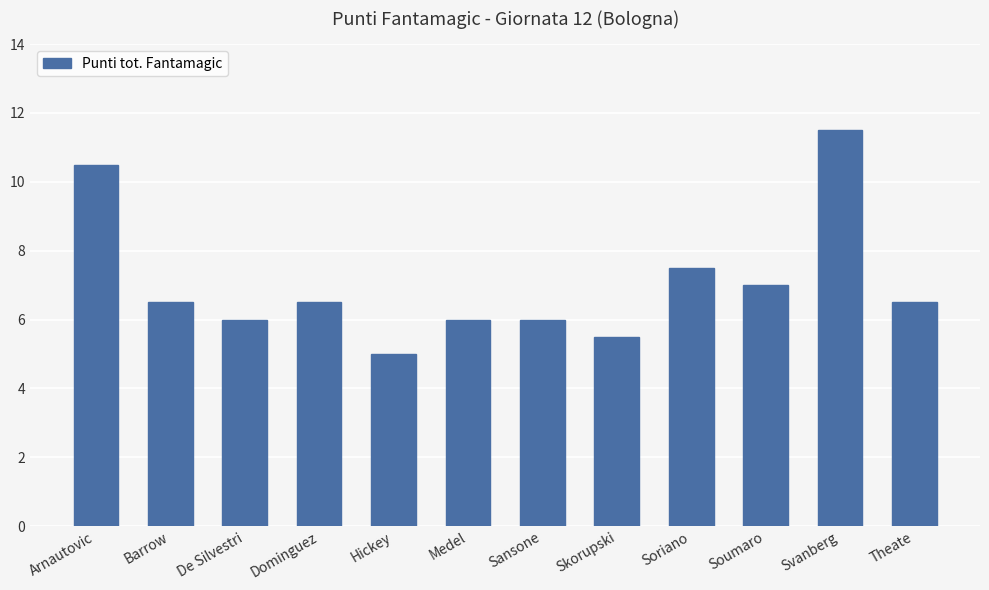

At which category does the chart reach its minimum across all series?

Hickey